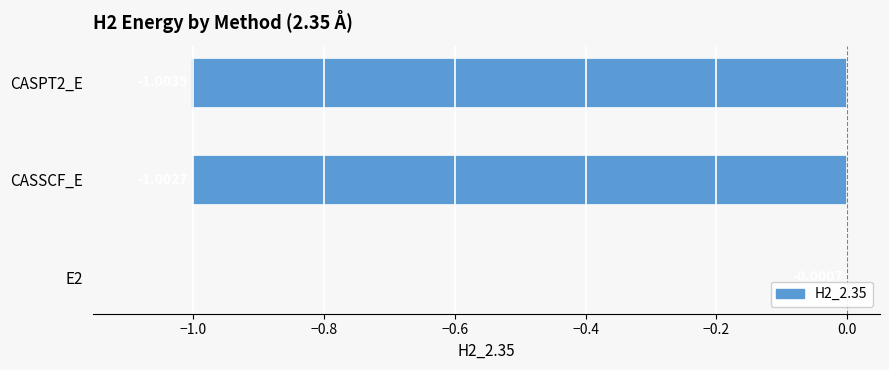

Which has a higher value, CASPT2_E or CASSCF_E?

CASSCF_E